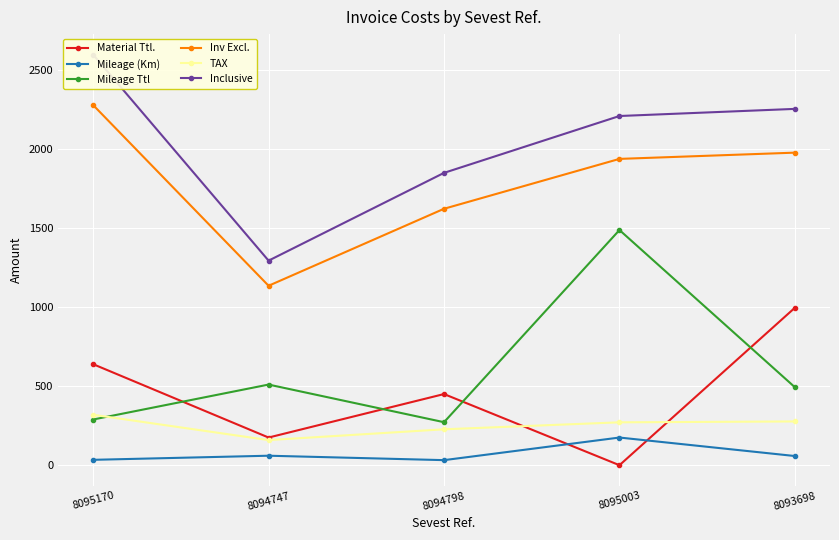

What is the greatest value displayed?

2596.9